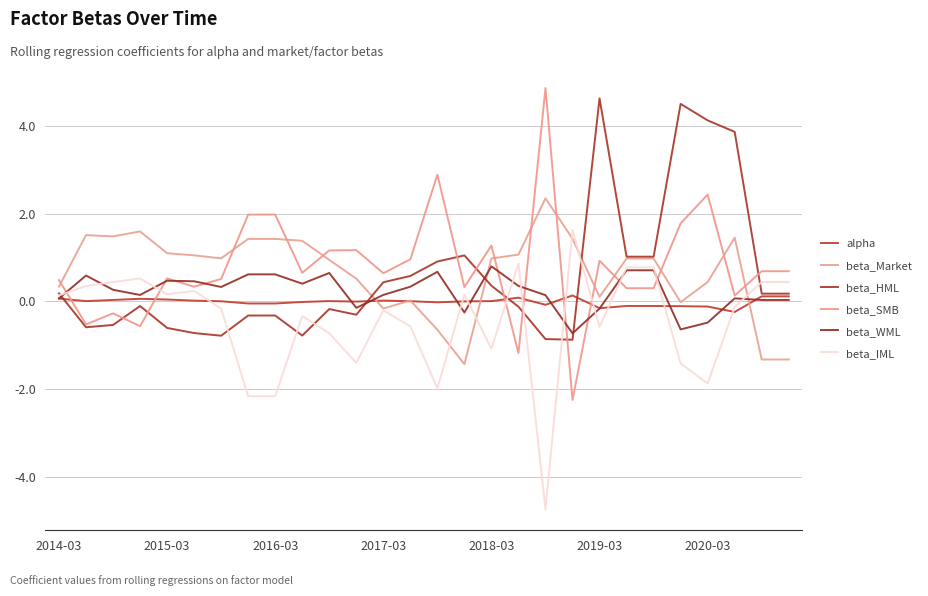

Does the chart display data point markers on the line(s)?

No